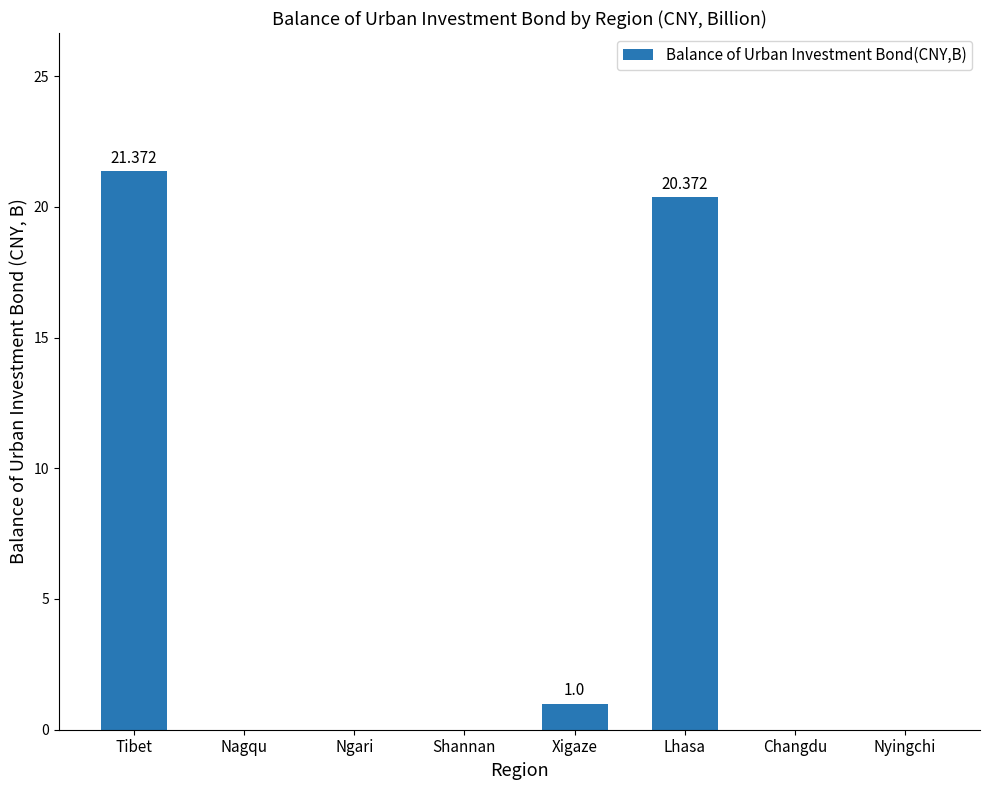

Are the bars horizontal?

No